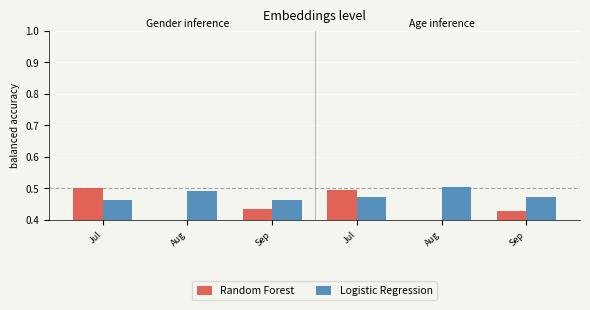

Which category has the highest value in the Logistic Regression series?

Aug